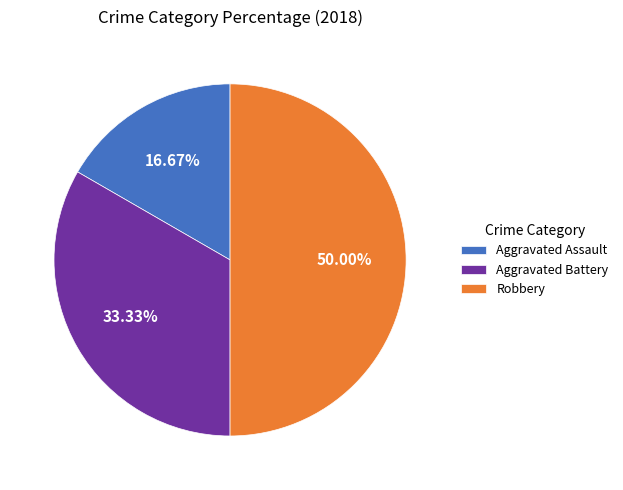

Approximately how many times larger is the value at Robbery compared to Aggravated Assault?

3.0